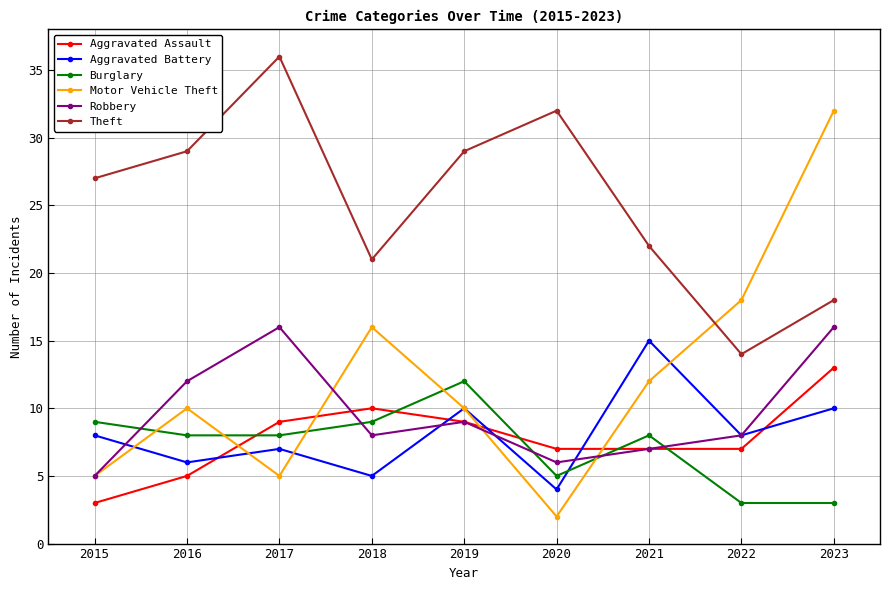

Which series ends up on top after the final intersection of Aggravated Assault and Motor Vehicle Theft?

Motor Vehicle Theft